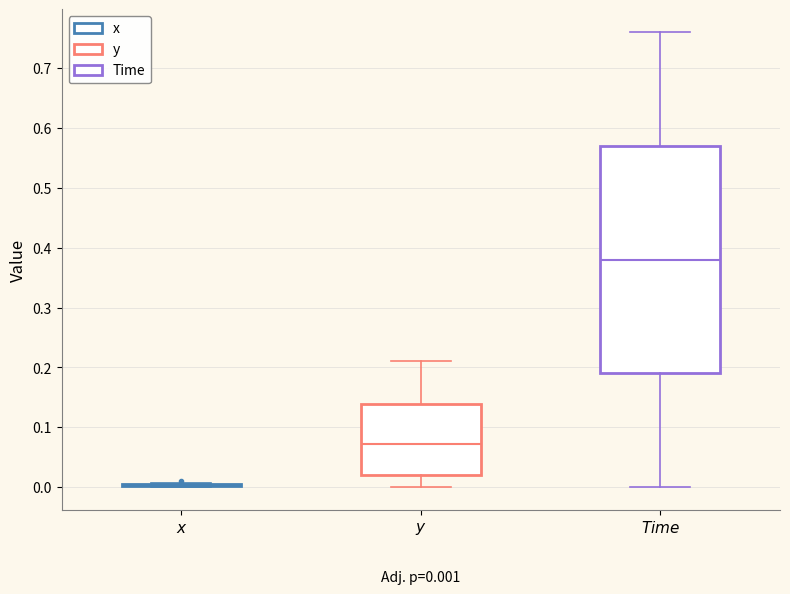

Which box is the tallest, from its lower edge to its upper edge?

$\it{Time}$